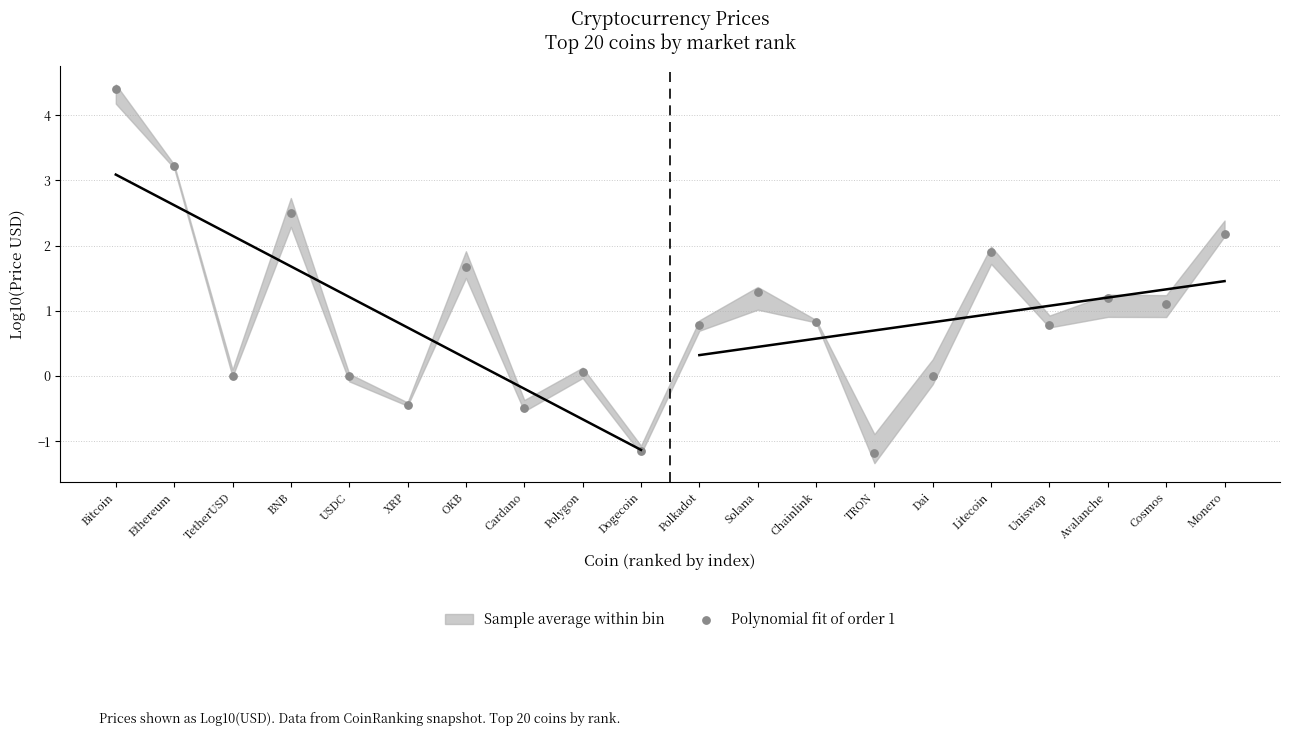

What is the range of Y values (max minus min)?

5.6